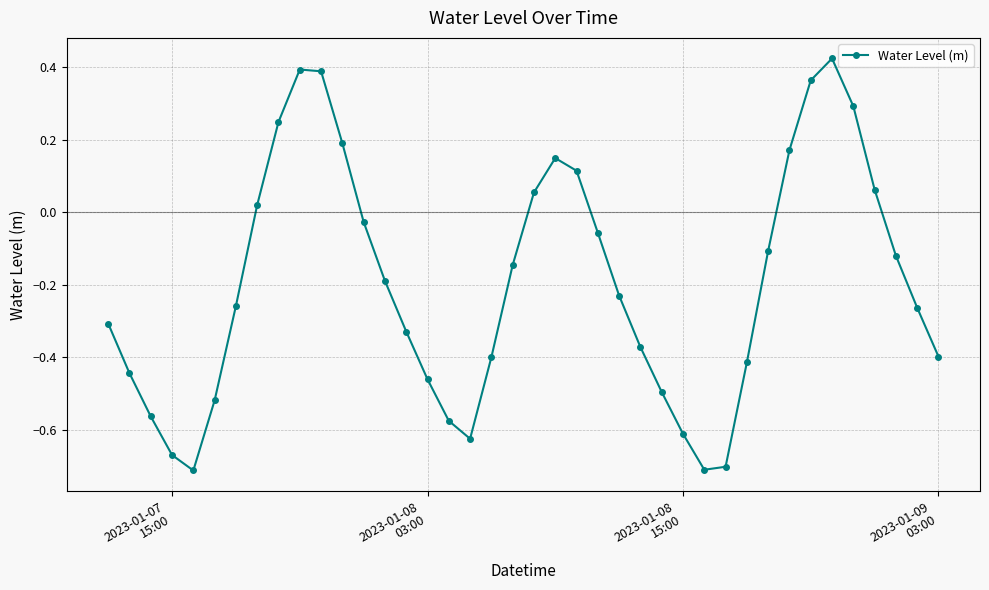

What is the difference between the maximum and second lowest values?

1.1